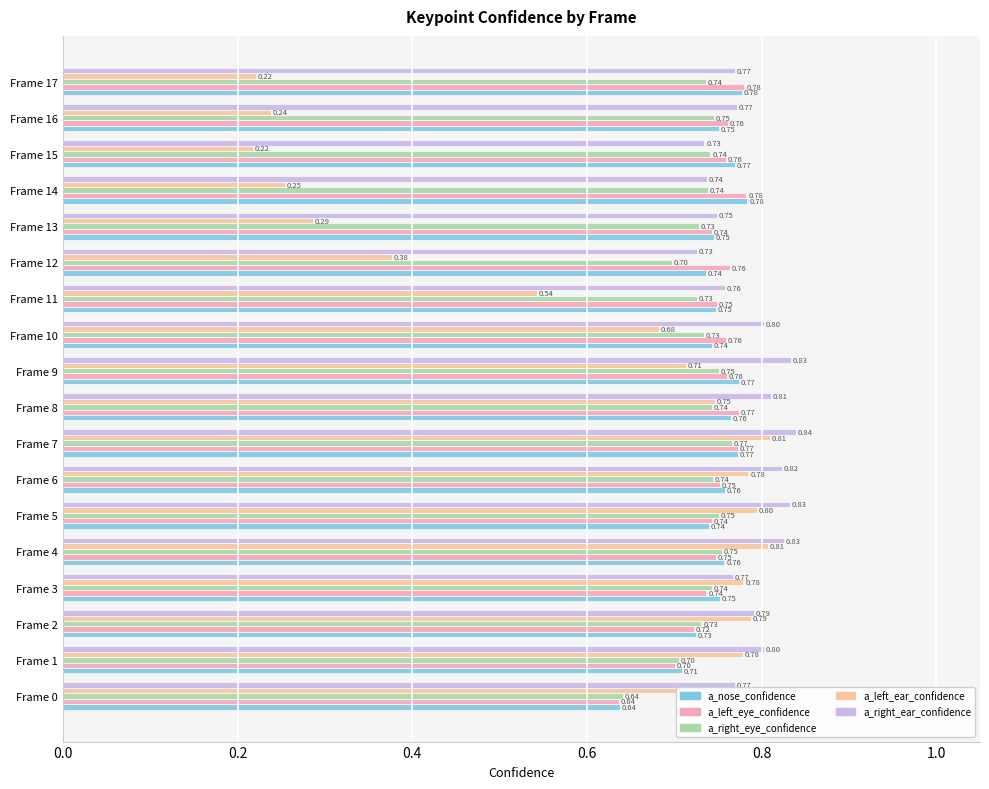

Which category has the lowest value across all series?

Frame 15